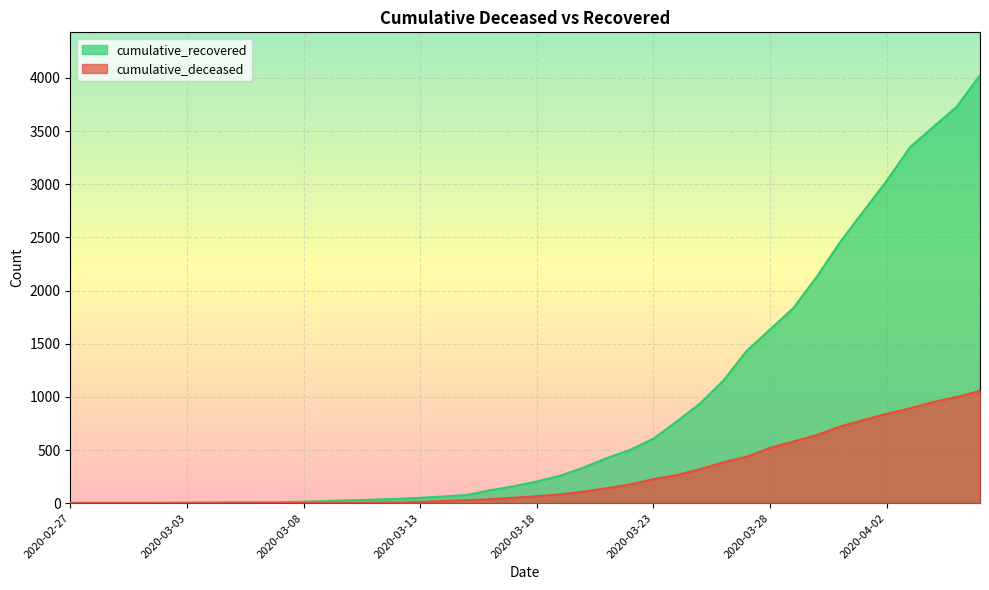

True or false: cumulative_deceased has a value of 1375 at 2020-04-05.

False